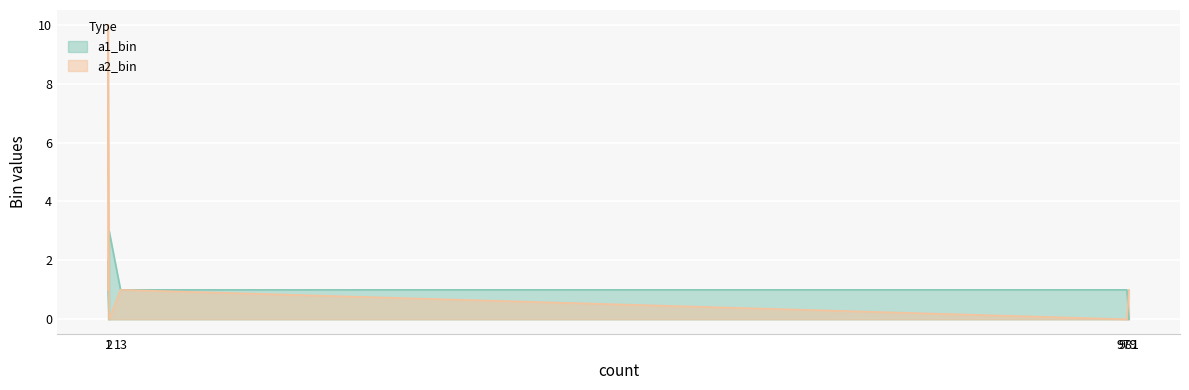

What is the sum of the a1_bin values at 981 and 13?

1